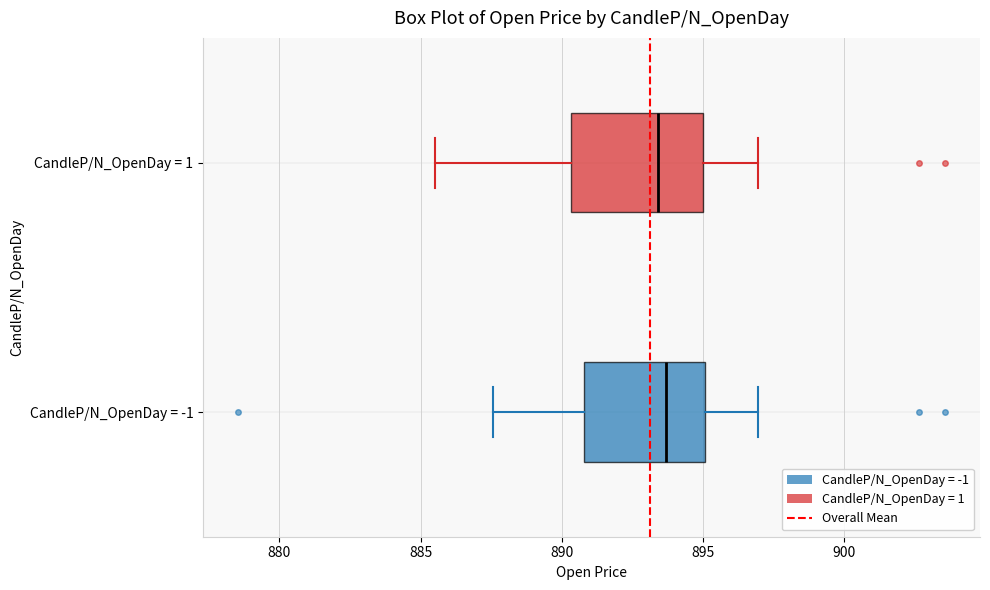

Reading bottom to top, read every box against the x-axis: the position of its median line, the range the box covers, and the ends of its whiskers. The values are not printed on the chart, so give them approximately, as read against the axis.

CandleP/N_OpenDay = -1: median 893.5, box 891.0 to 895.0, whiskers 887.5 to 897.0
CandleP/N_OpenDay = 1: median 893.5, box 890.5 to 895.0, whiskers 885.5 to 897.0